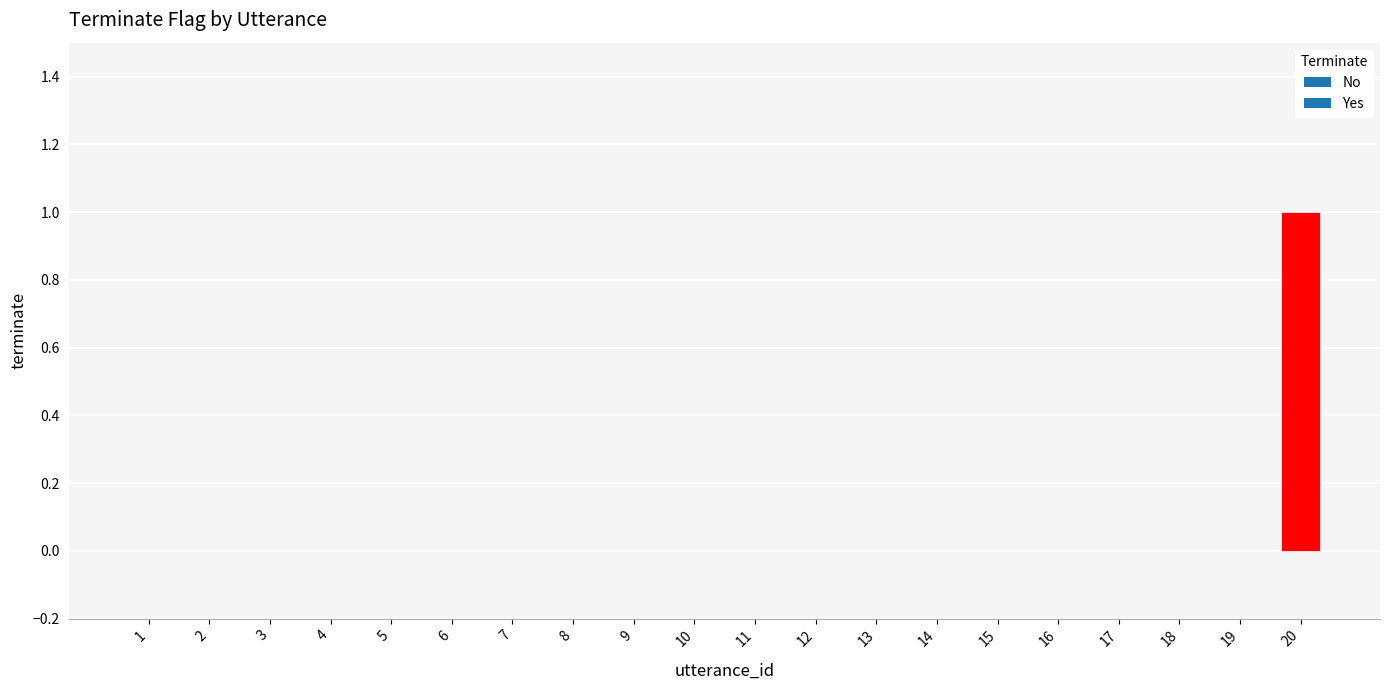

The chart shows a value of 0 at 12. True or false?

True